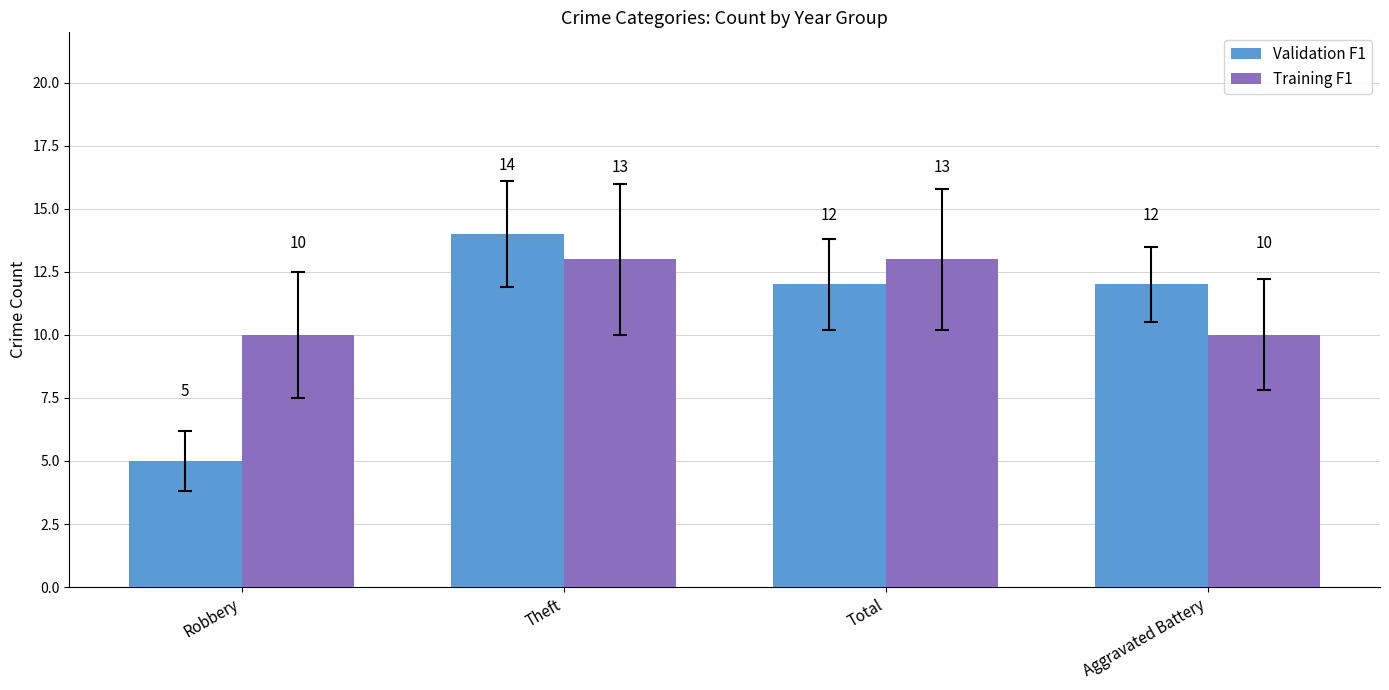

The value of Training F1 at Robbery is 16. True or false?

False